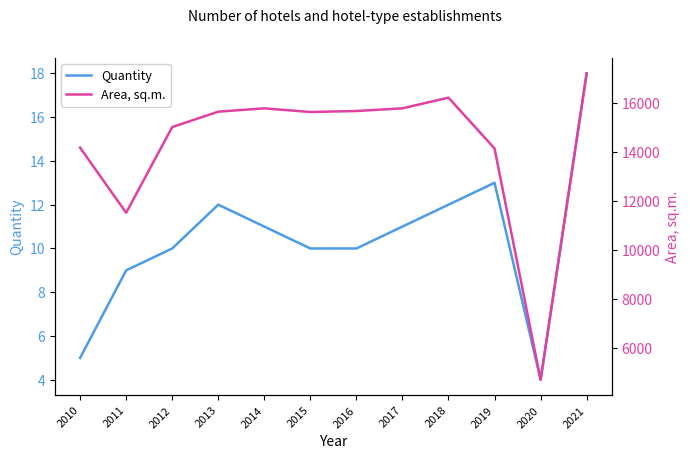

Where does the Quantity series first go above 11?

2013